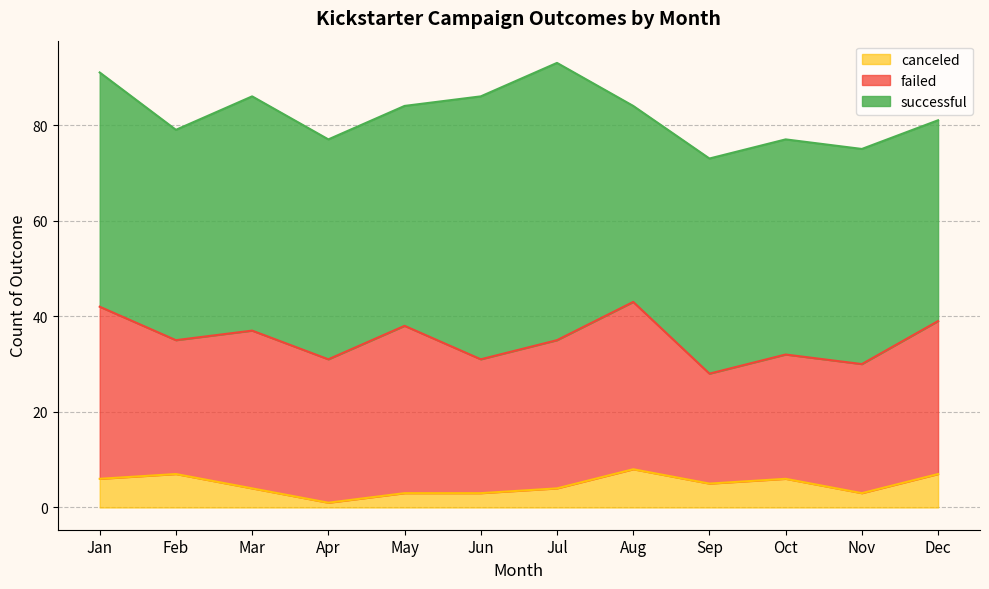

What is the sum of all canceled values?

57